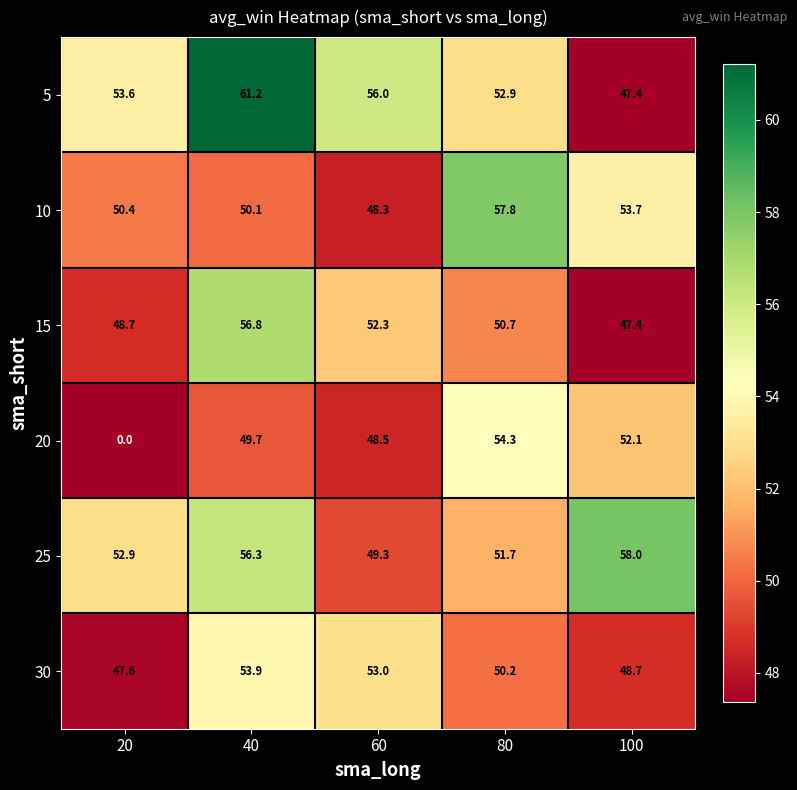

At which label is 20 closest to 27?

60